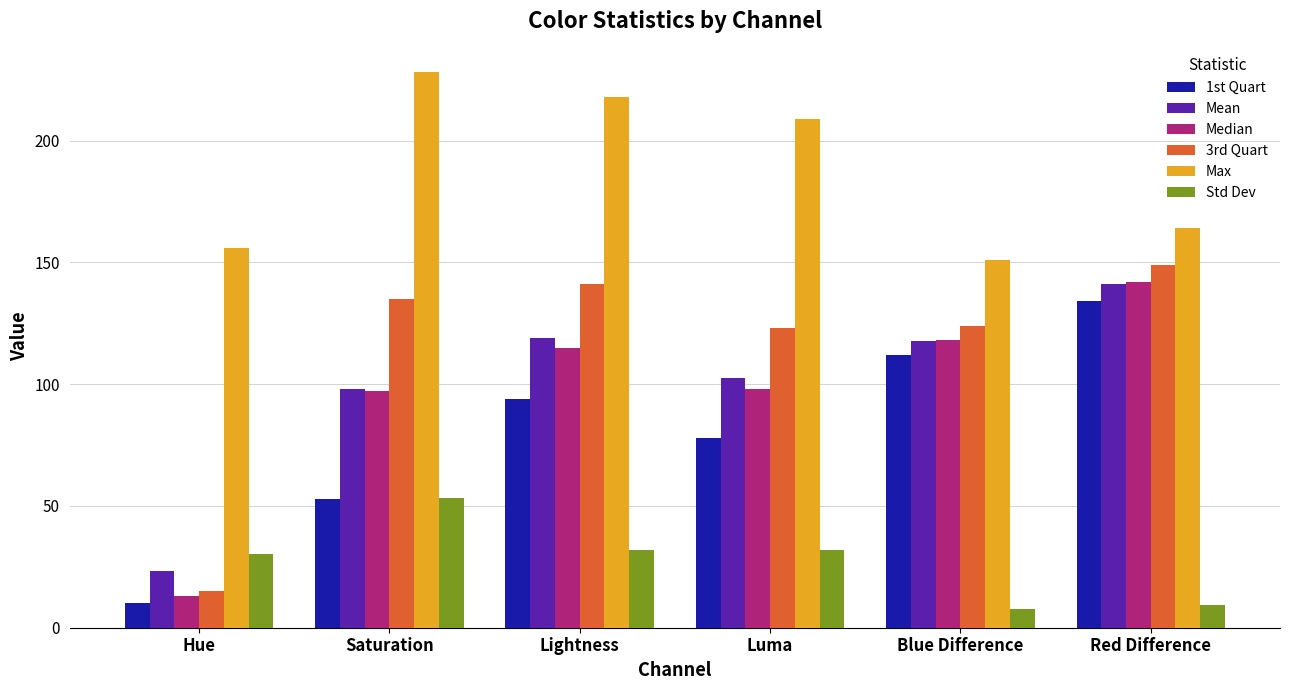

What is the label of the 5th bar from the right?

Saturation